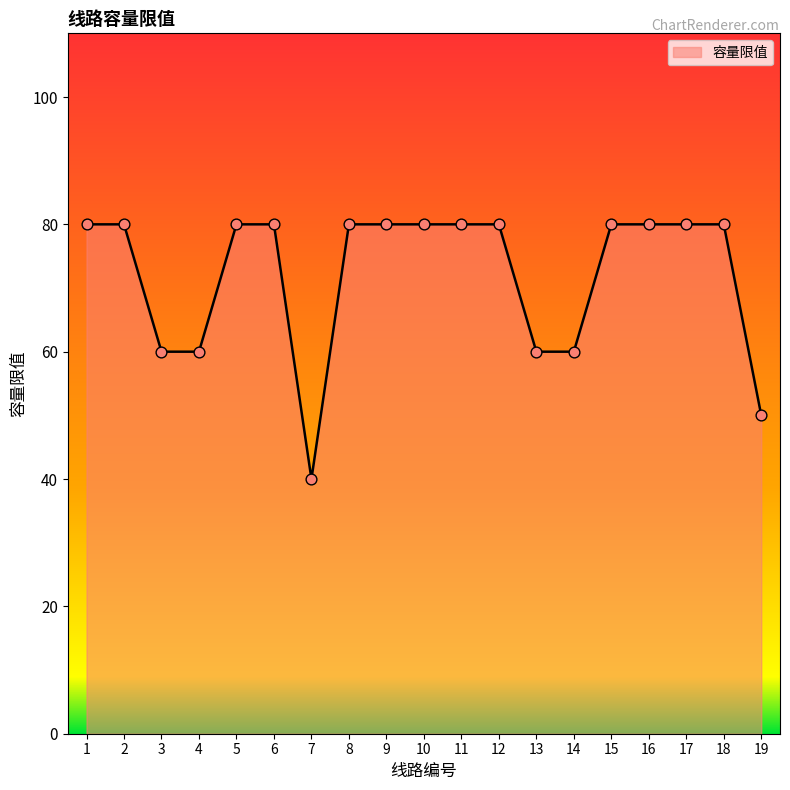

Approximately how many times larger is the value at 12 compared to 14?

1.3